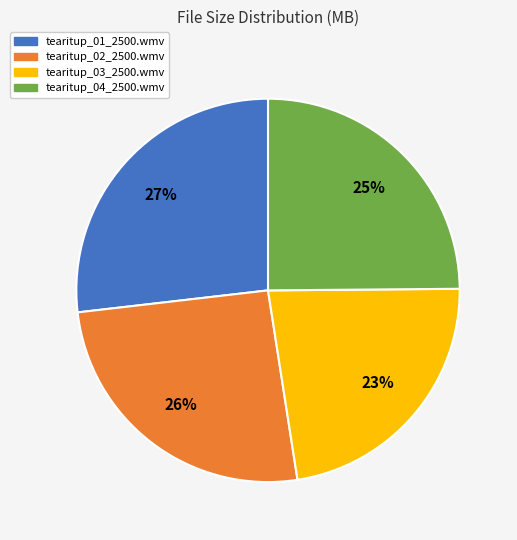

Which category has the smallest portion of the pie?

tearitup_03_2500.wmv